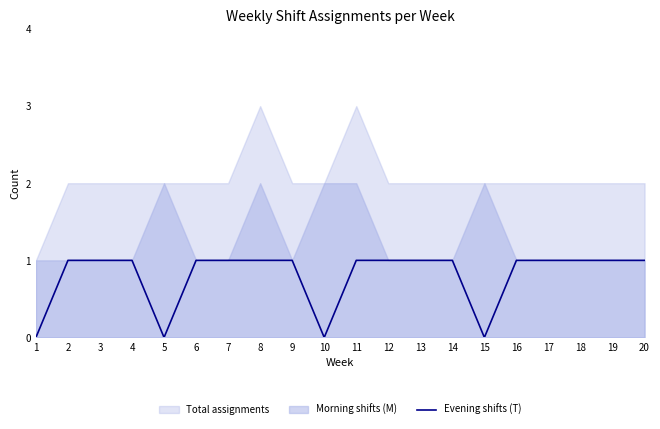

The Evening shifts (T) series shows 1 at 2. True or false?

True